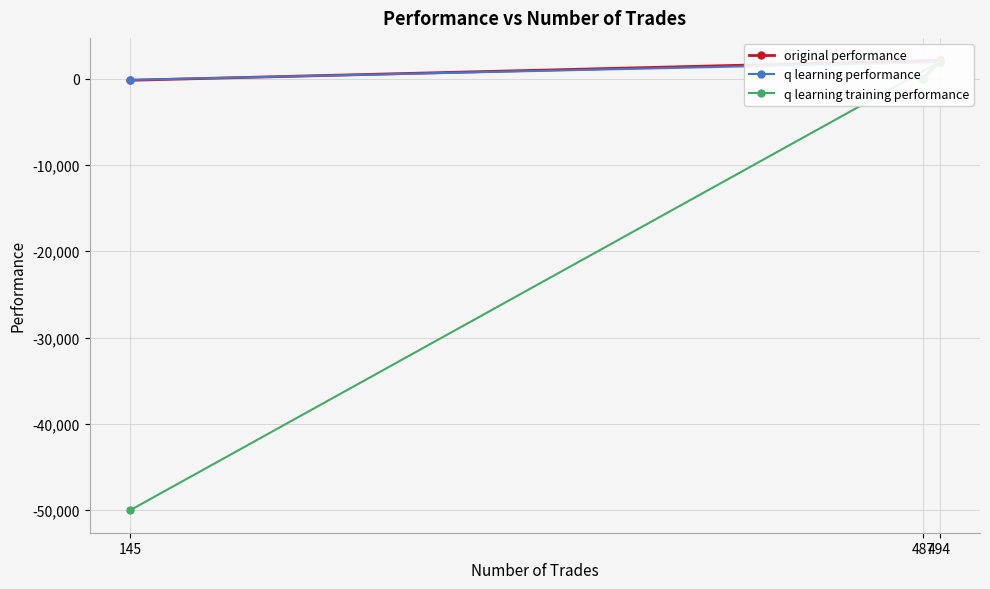

At which label does original performance first exceed 6?

487